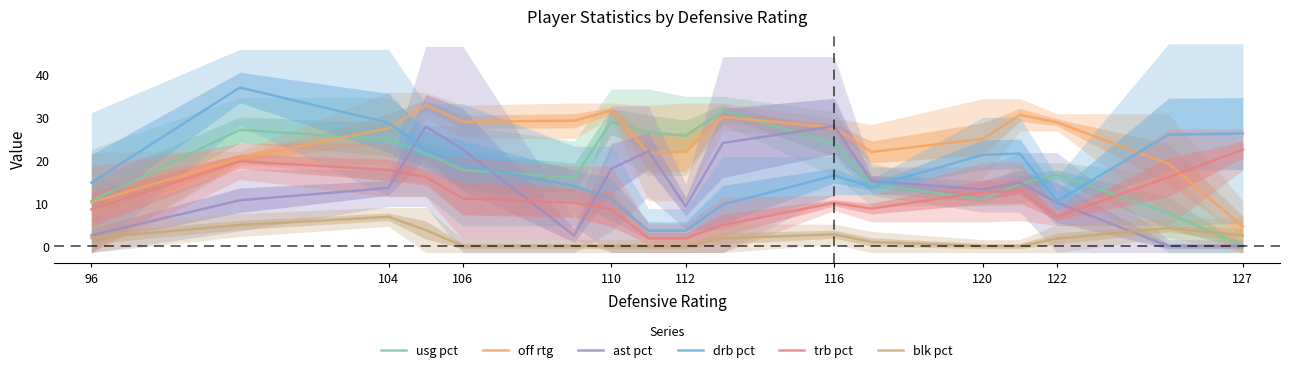

What is the approximate value of off rtg at 122?

28.8